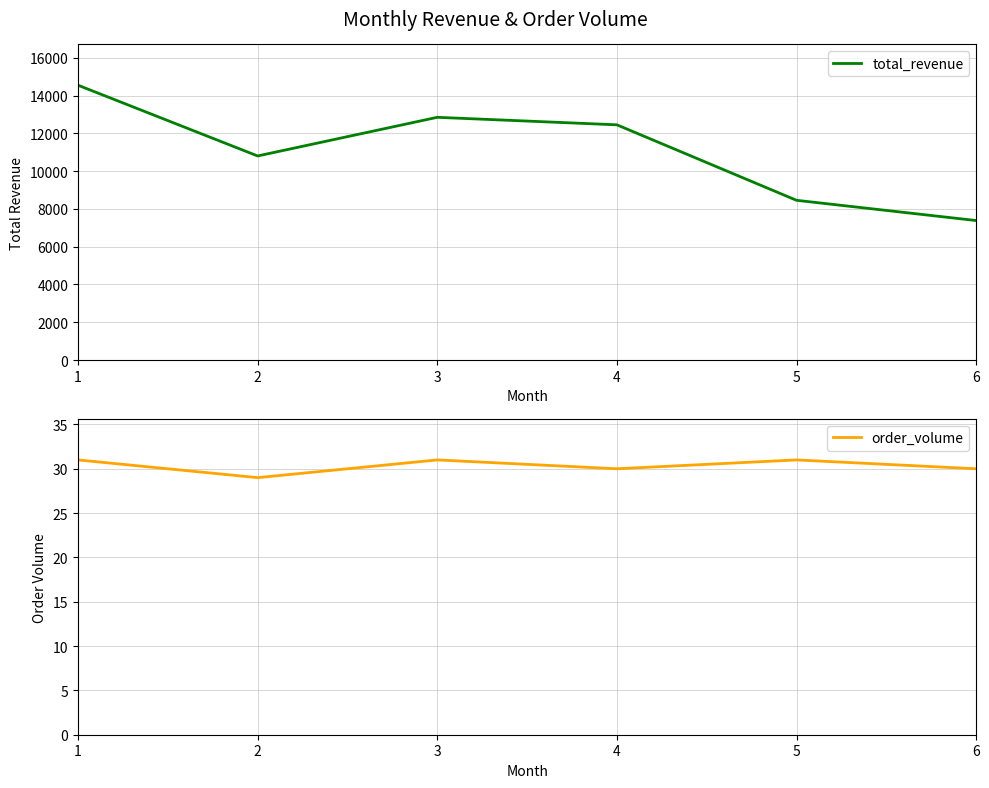

At which category does order_volume reach its first local valley?

2